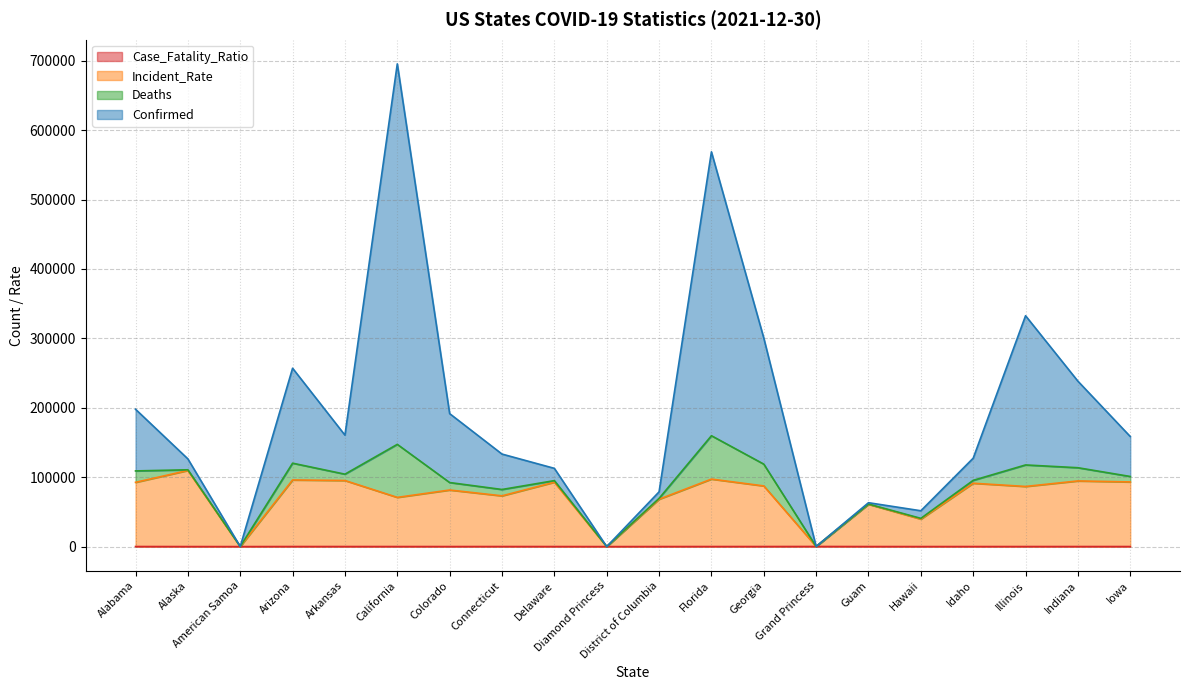

Between Alaska and Grand Princess, which series saw the biggest shift?

Confirmed